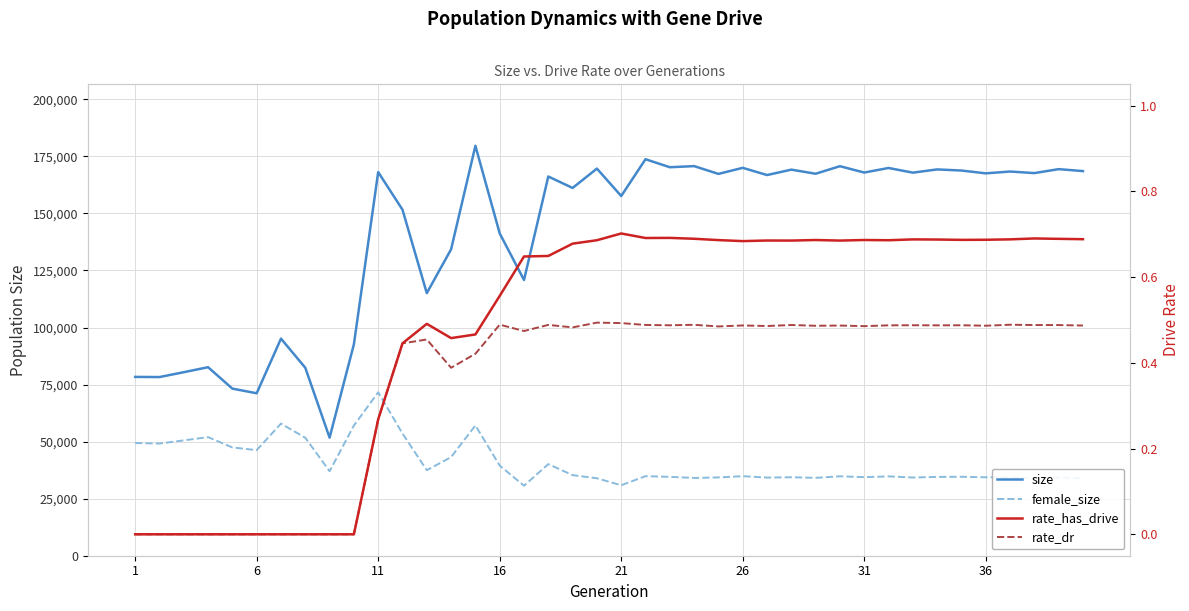

Which series has the largest total across all categories?

size